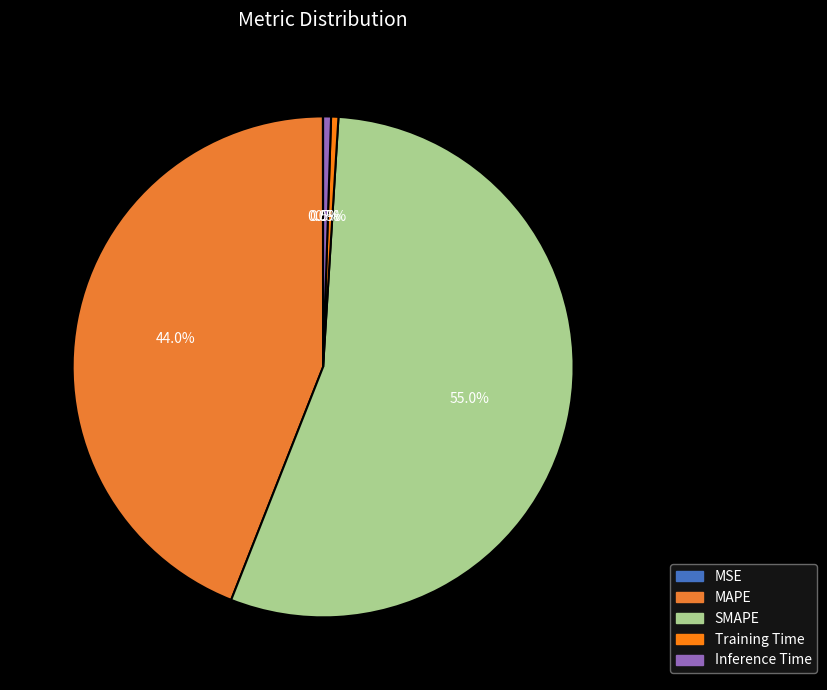

Is there a majority slice in this chart?

Yes